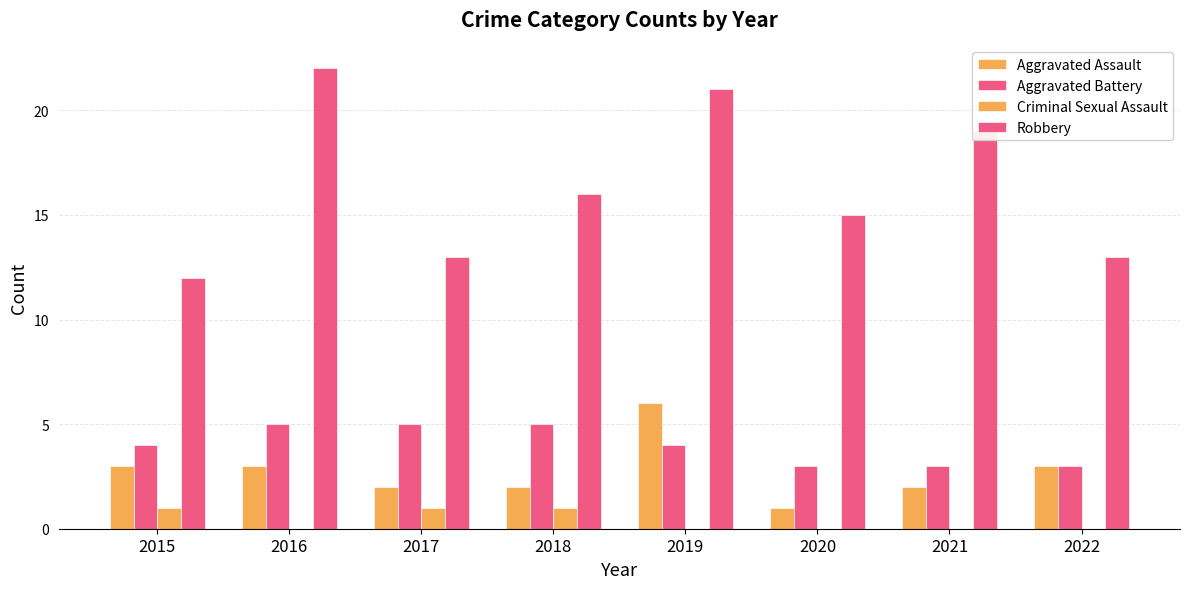

Count the Robbery values in the range 13 to 21.

6